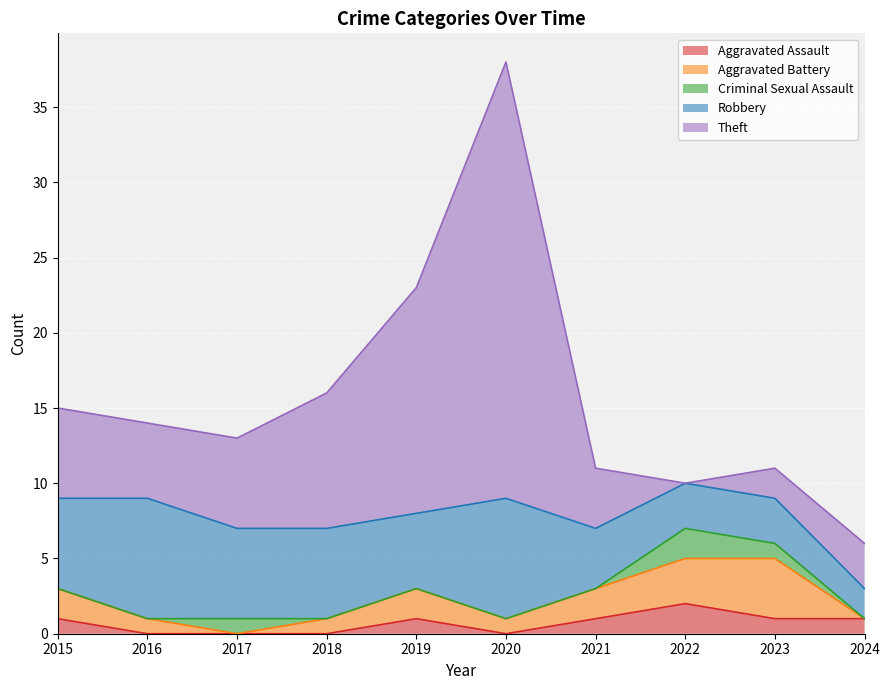

What is the approximate value of Criminal Sexual Assault at 2023?

1